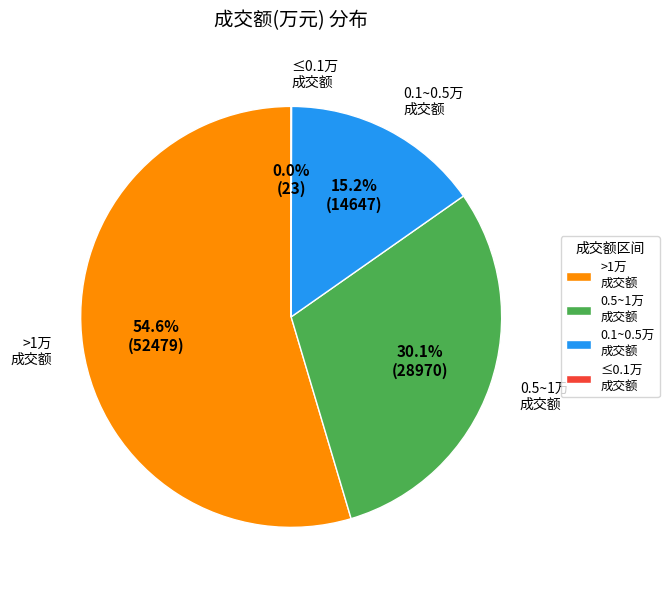

Do 0.5~1万 成交额 and >1万 成交额 together represent more than half of the pie?

Yes